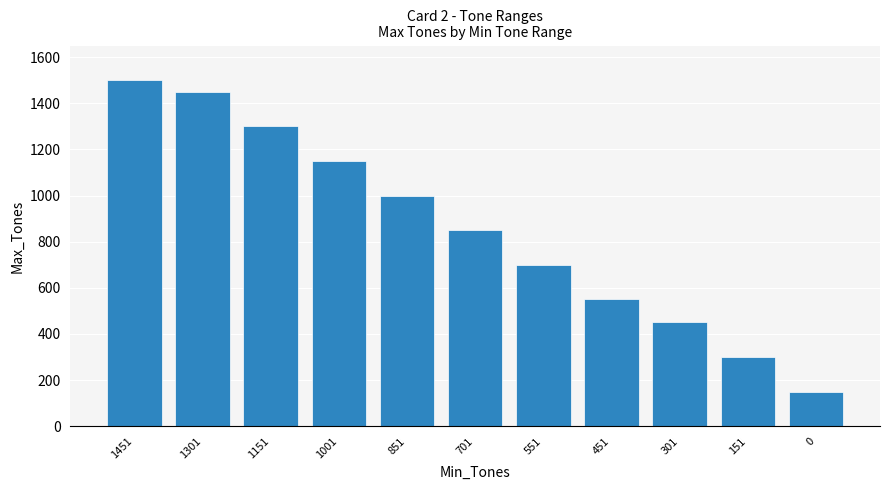

List the labels in order of value, smallest first.

0, 151, 301, 451, 551, 701, 851, 1001, 1151, 1301, 1451